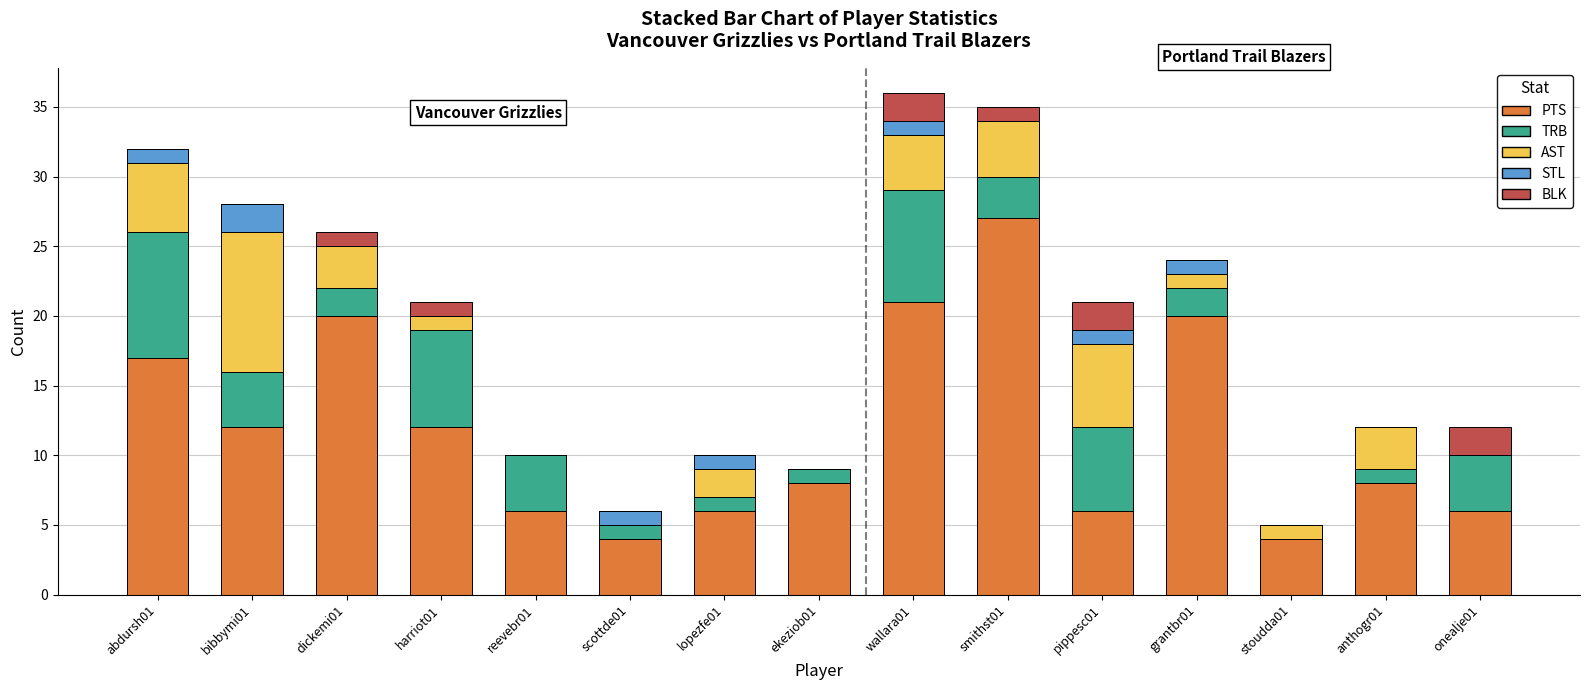

What is the maximum value for PTS?

27